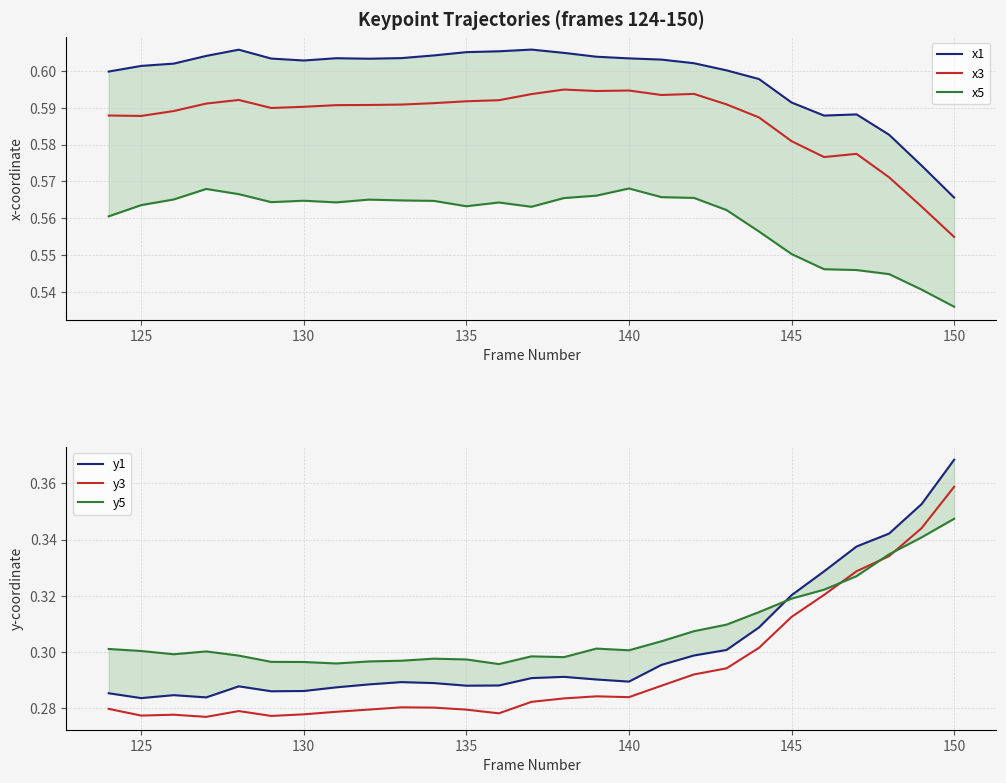

How many interior local valleys does the y3 series have?

5